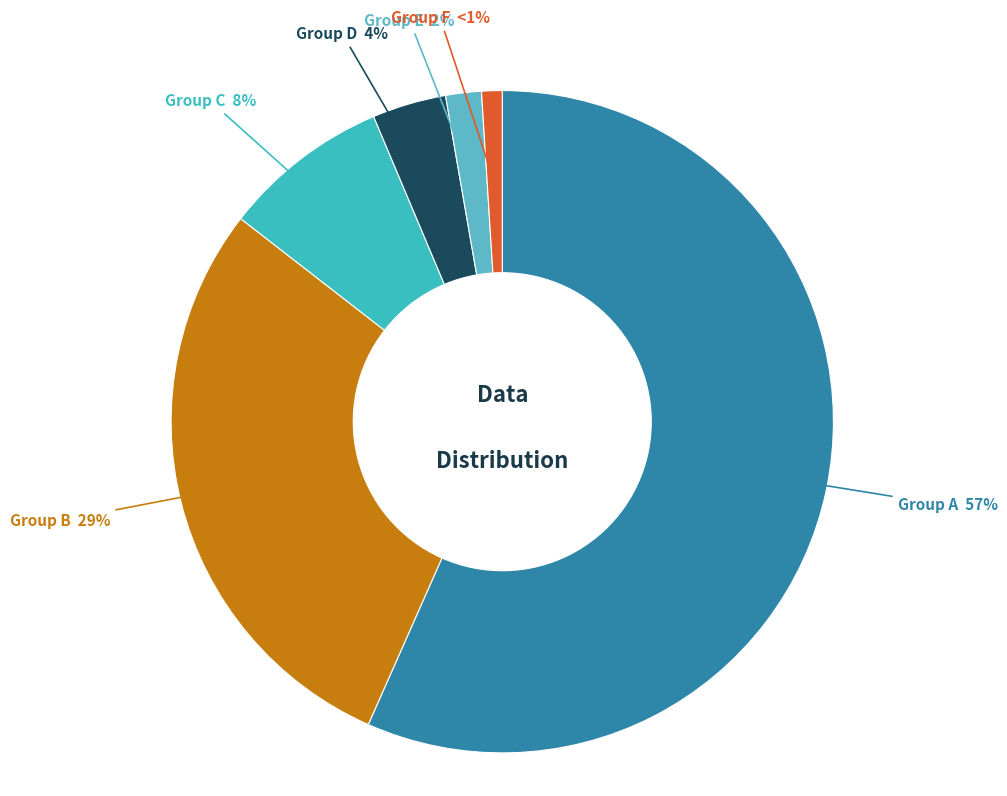

Do Group C and Group F together represent more than half of the pie?

No